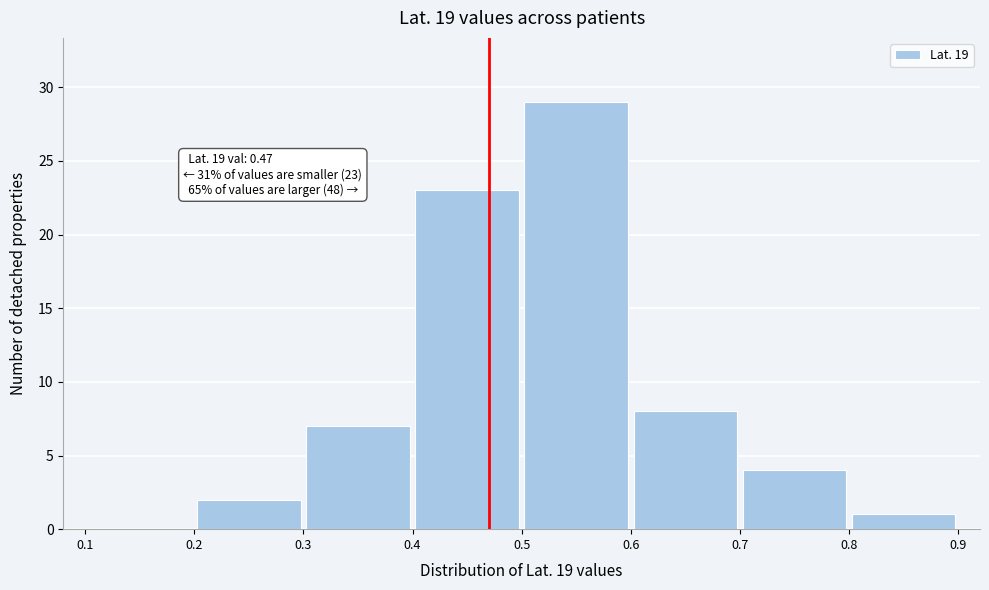

Over which range of the x-axis is the bar tallest?

0.5 to 0.6